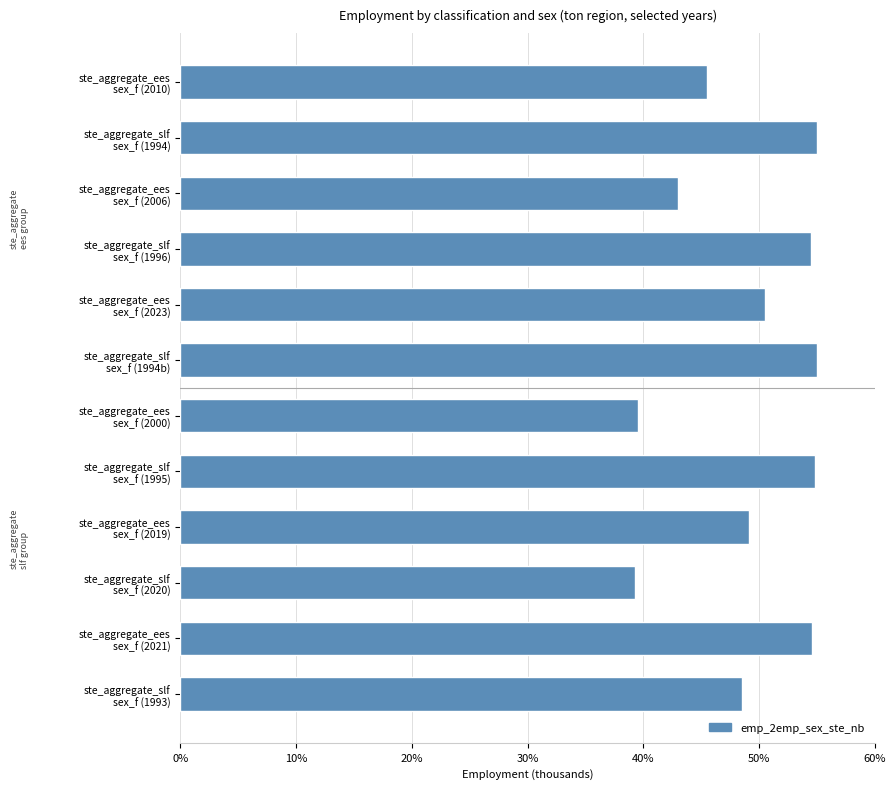

Count the number of categories in the chart.

12